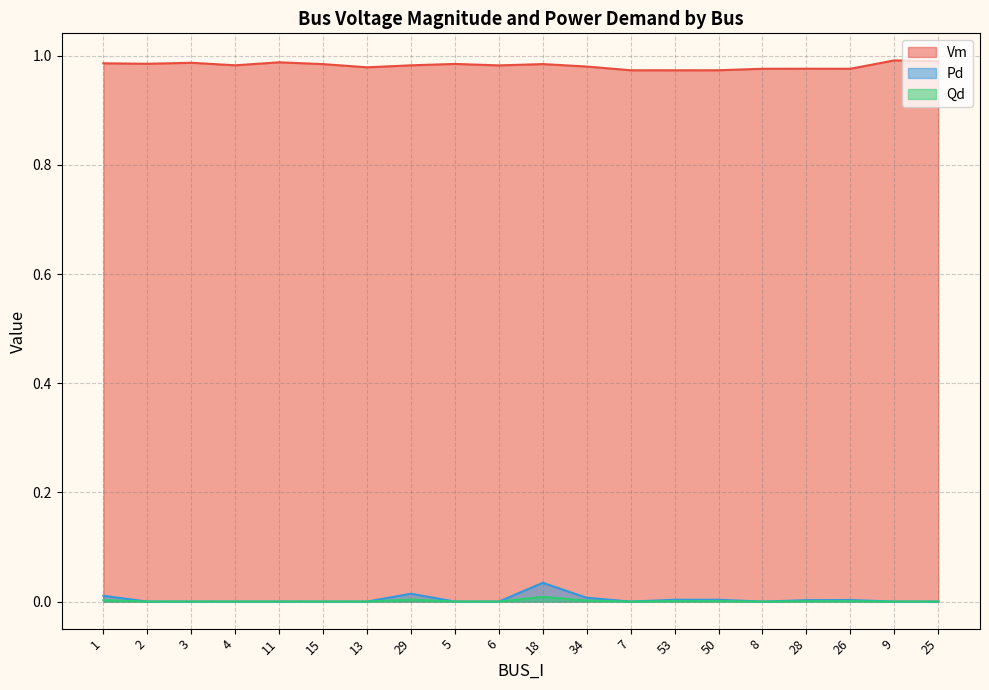

At which label does Vm reach its peak?

9